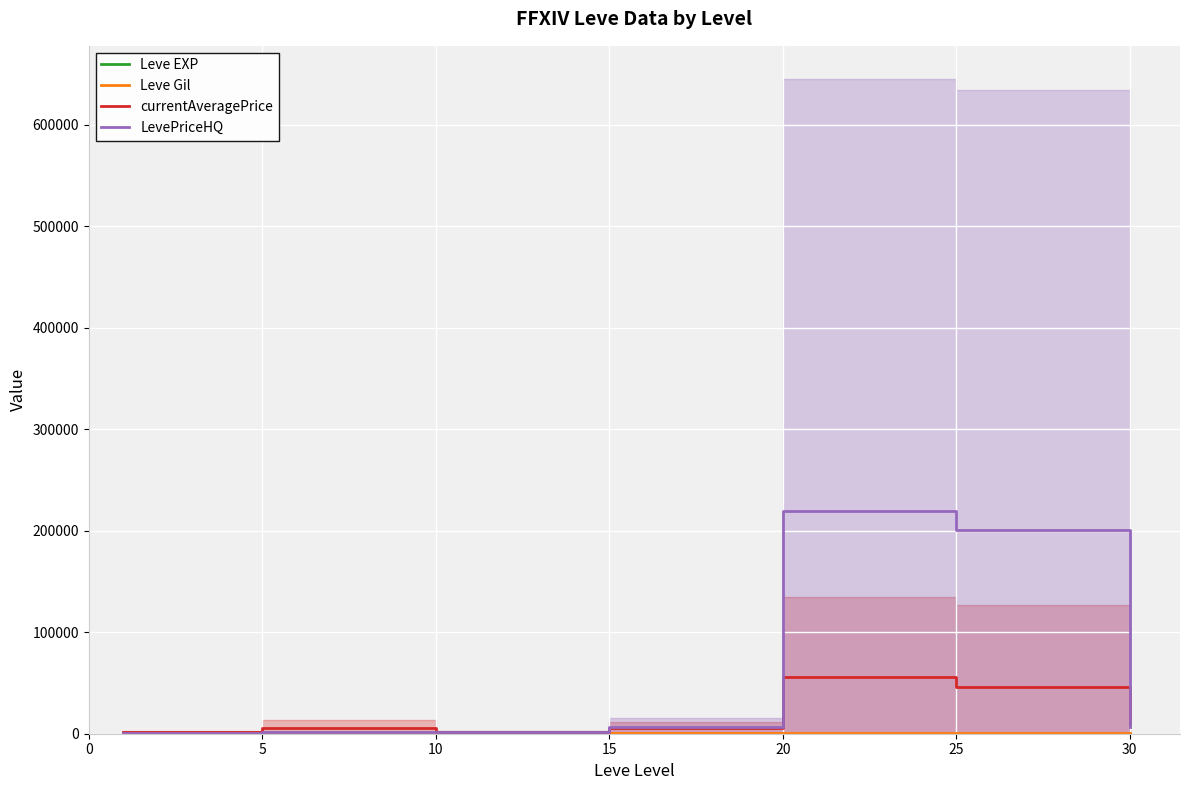

How many distinct data groups are displayed?

4